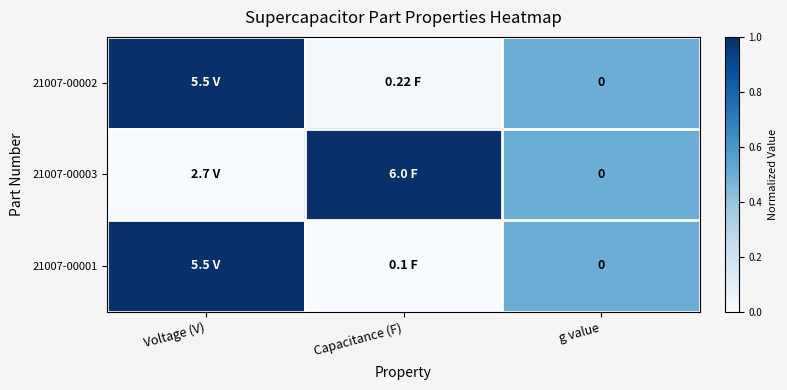

Which series changed the most between Voltage (V) and g value?

21007-00002